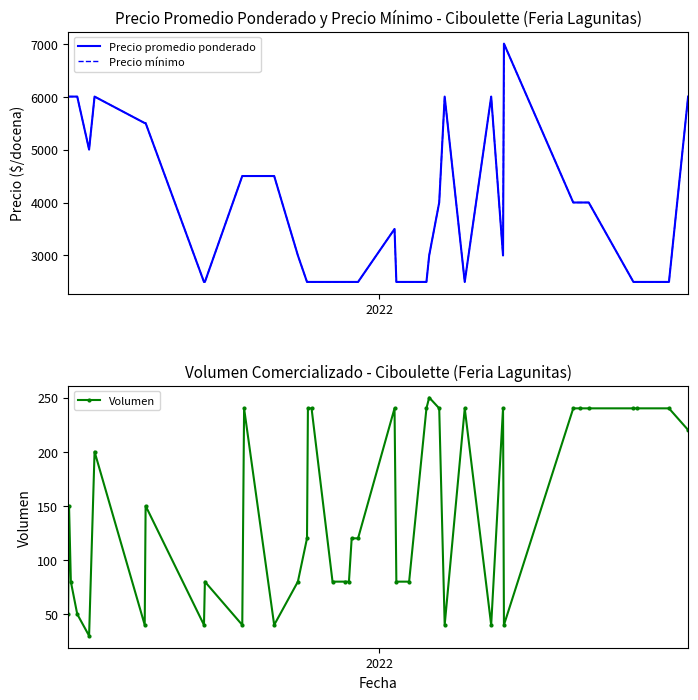

Which series has the widest spread of values?

Precio promedio ponderado